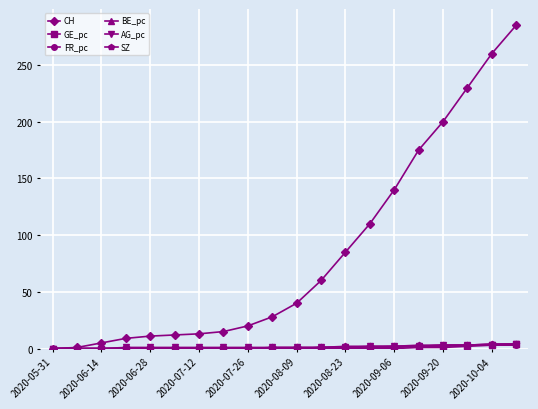

Which series has the largest range (max minus min)?

CH